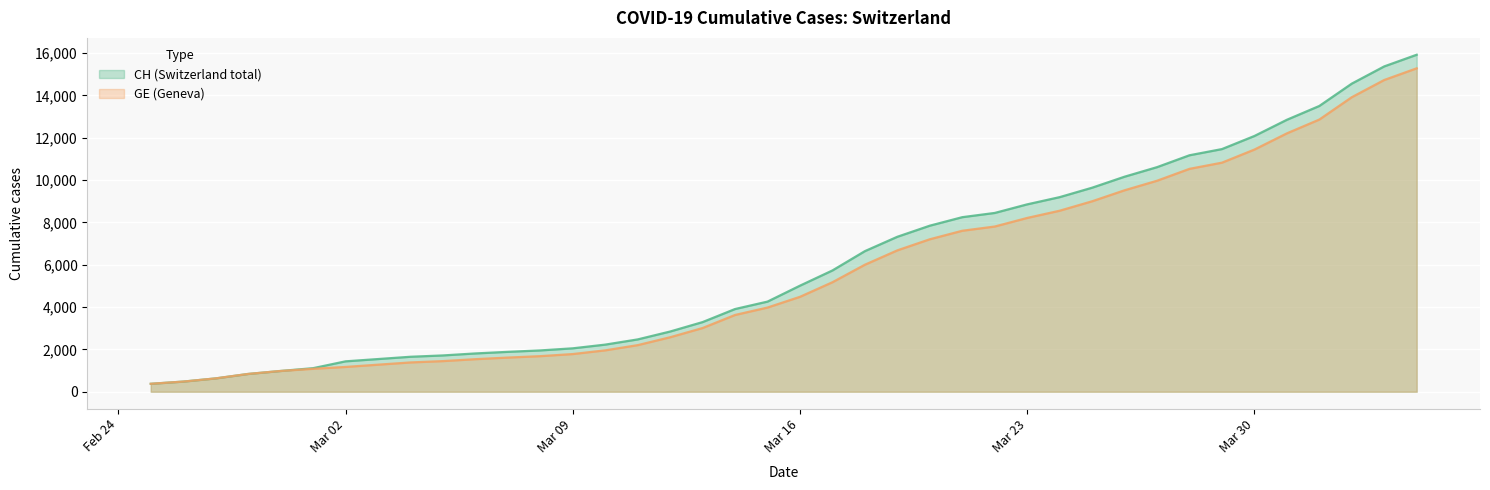

List the series in order of their overall mean, lowest first.

GE (Geneva), CH (Switzerland total)